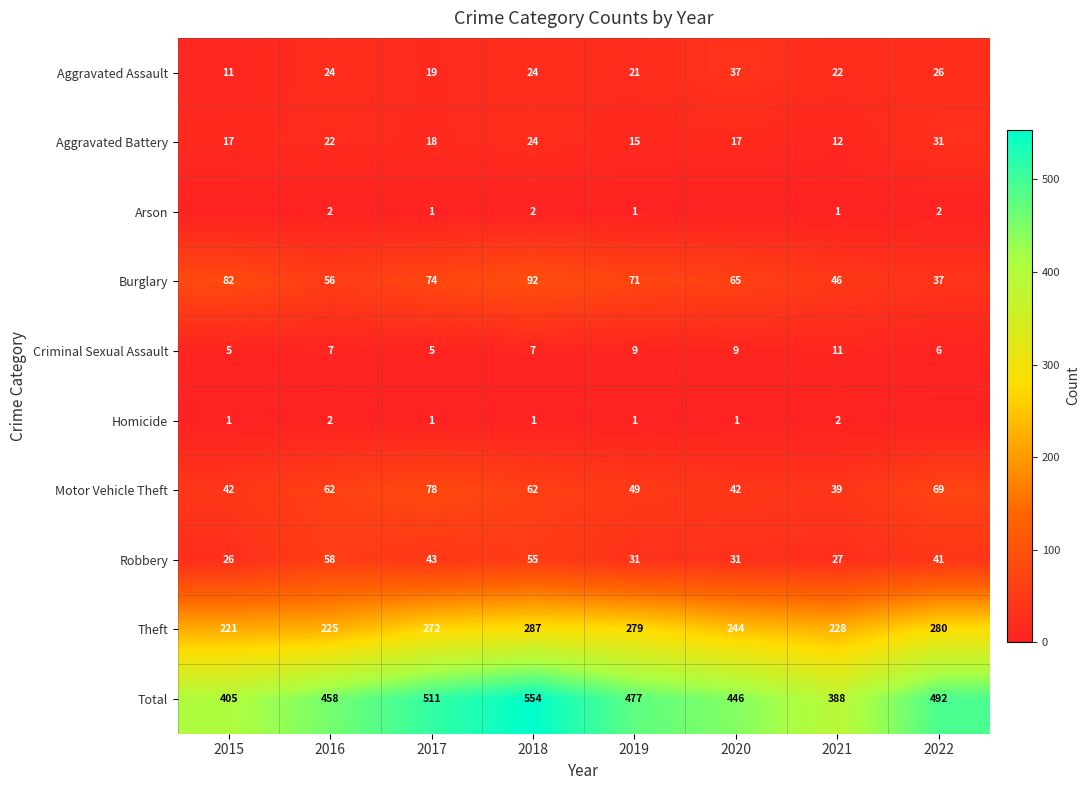

What is the difference between the highest and lowest values at 2019?

476